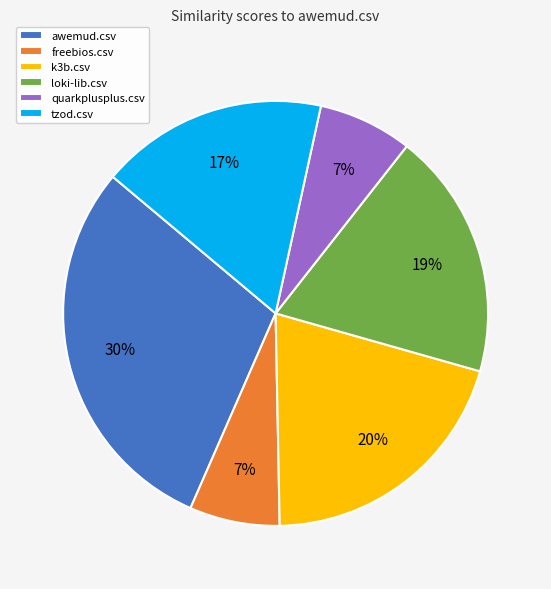

Does k3b.csv represent more than half of the total?

No